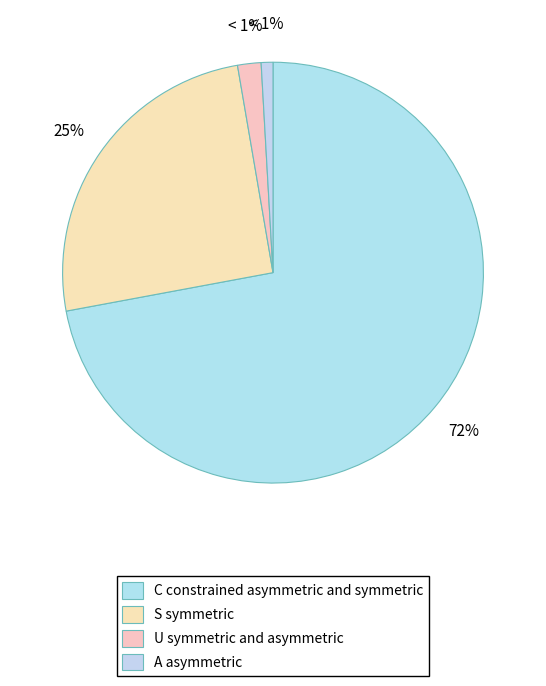

Does 6 represent more than half of the total?

No